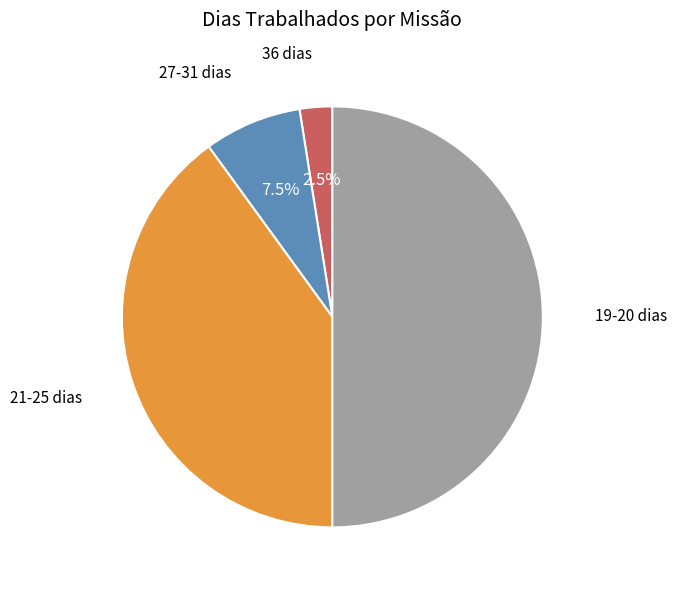

Count the number of slices in the pie.

4